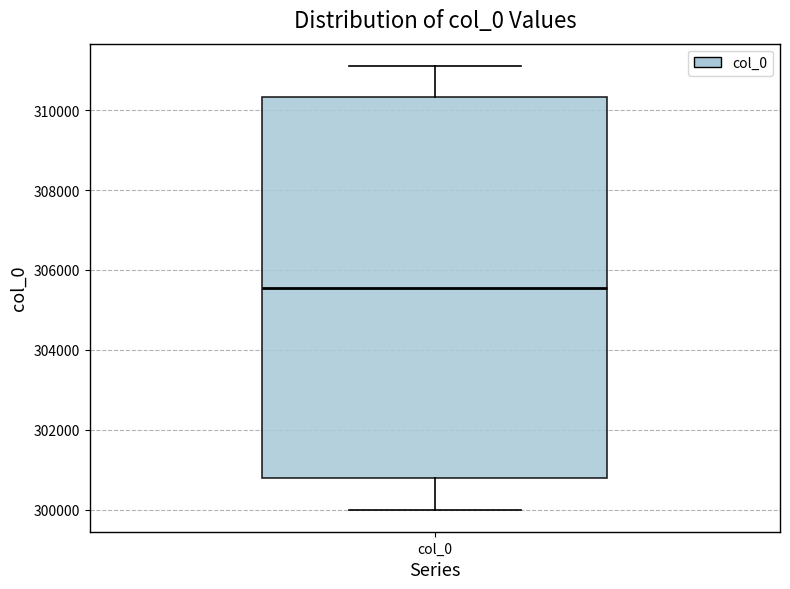

Transcribe this box plot: give where the median line is, the range the box spans, and where the two whiskers end, as read against the y-axis. The values are not printed on the chart, so give them approximately, as read against the axis.

median 305600, box 300800 to 310400, whiskers 300000 to 311200